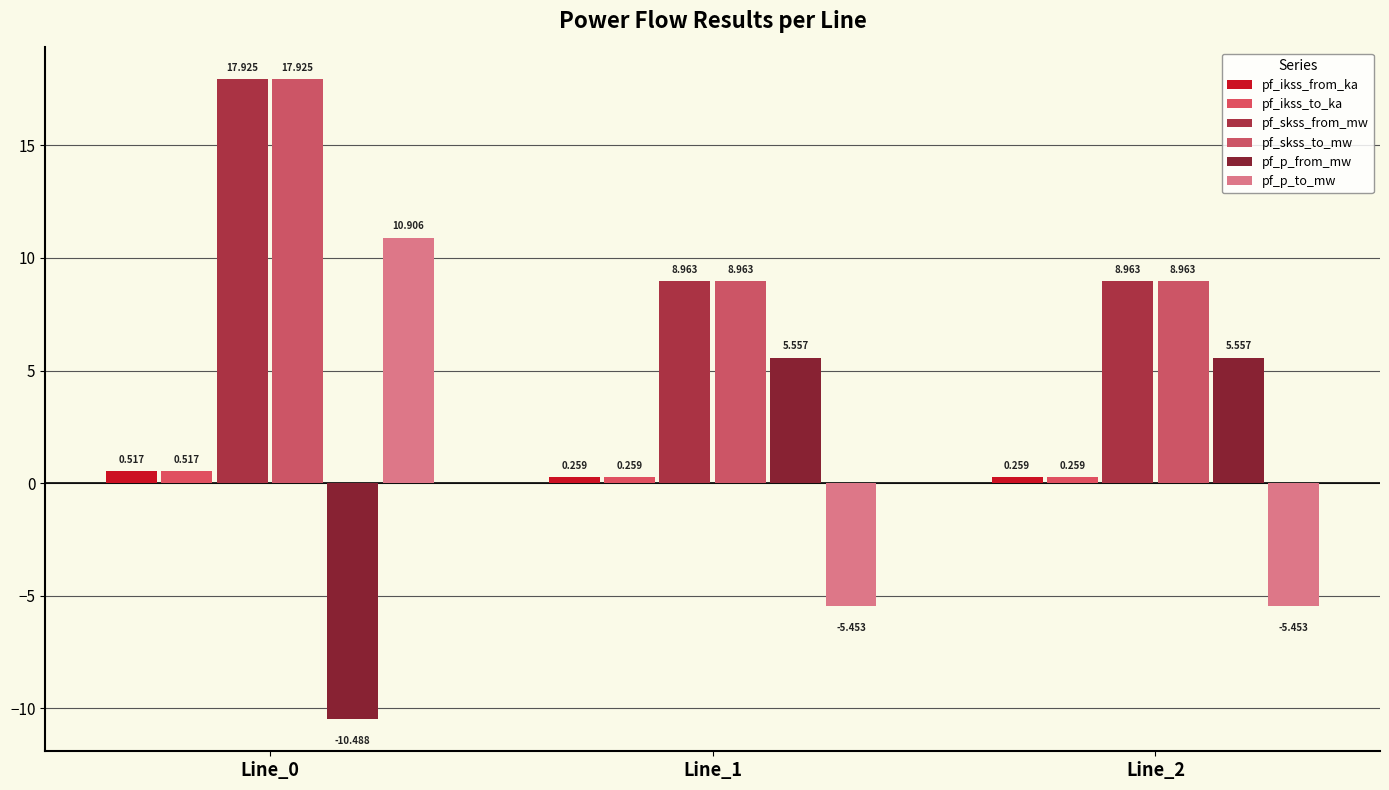

What is the total value across all series at Line_1?

18.5